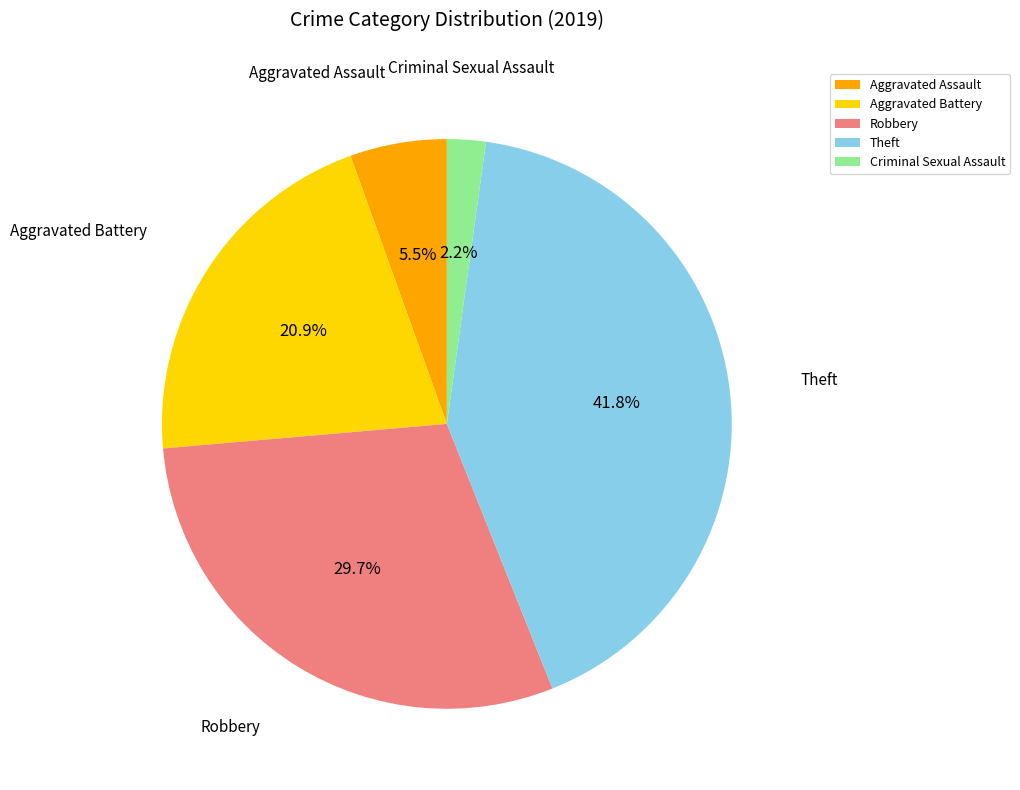

Approximately how many times larger is the value at Aggravated Battery compared to Aggravated Assault?

3.8